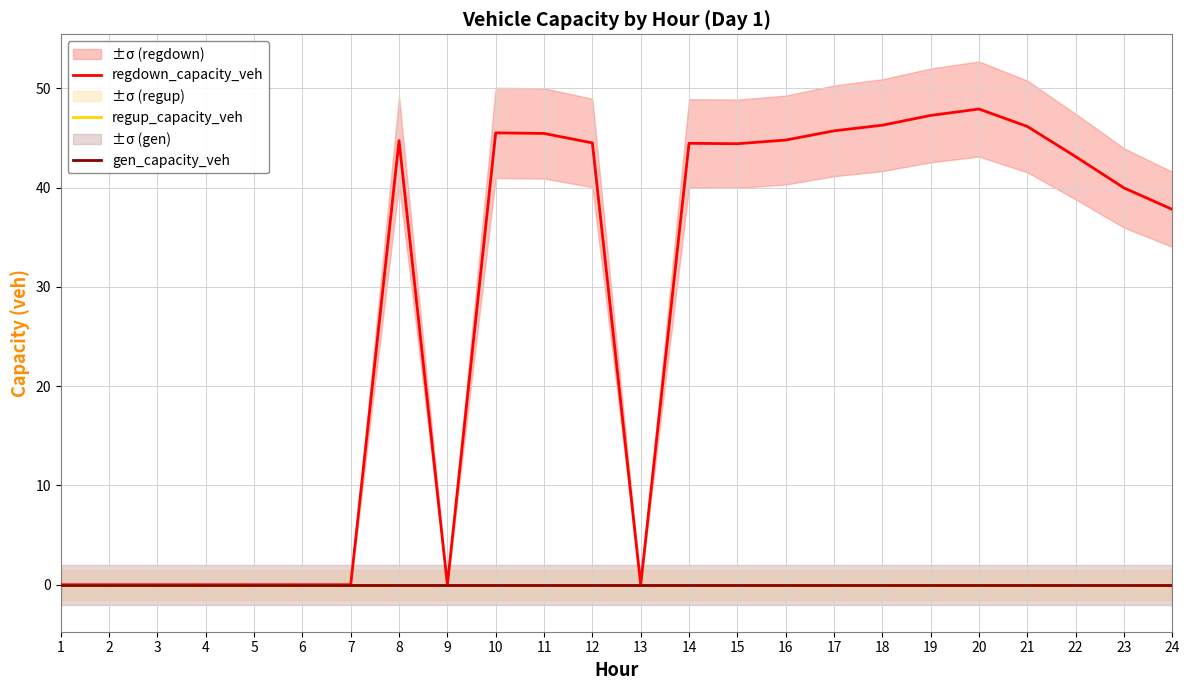

True or false: regup_capacity_veh has more than 2 interior local peaks.

False